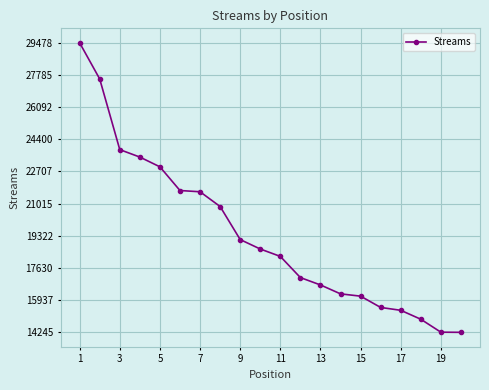

What is the value of the 6th point from the left?

21706